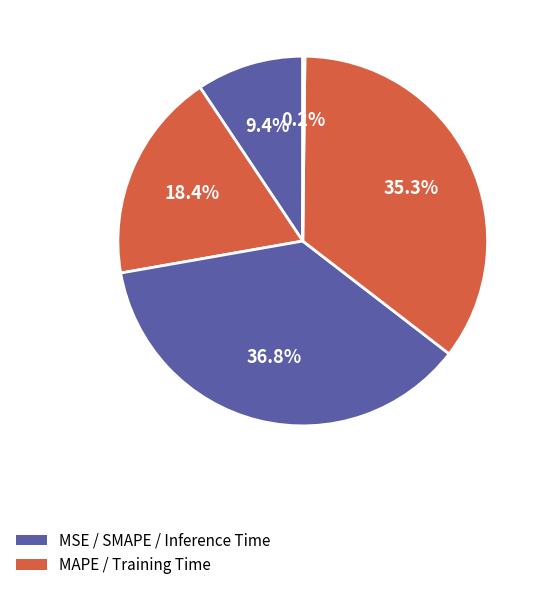

Which category has the smallest portion of the pie?

Inference Time